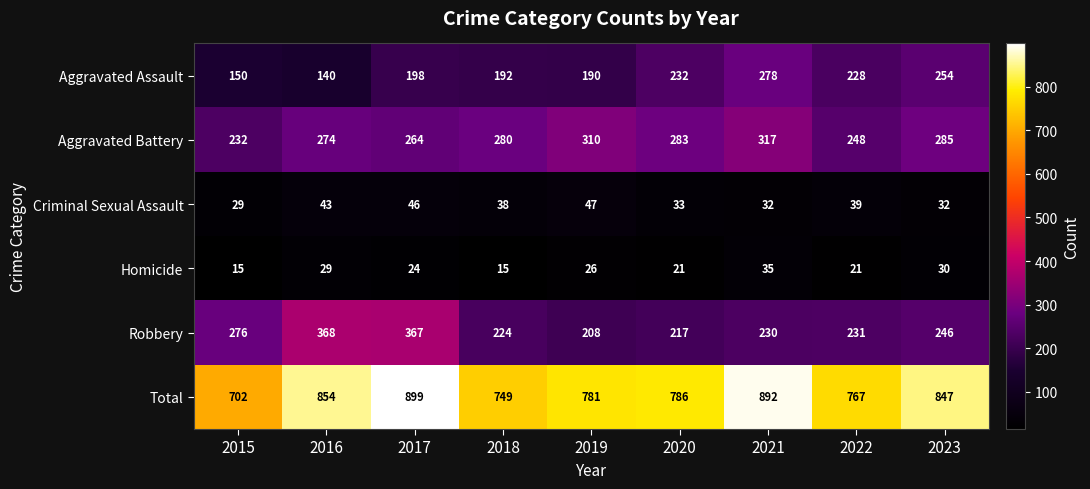

True or false: Aggravated Assault has a value of 228 at 2022.

True